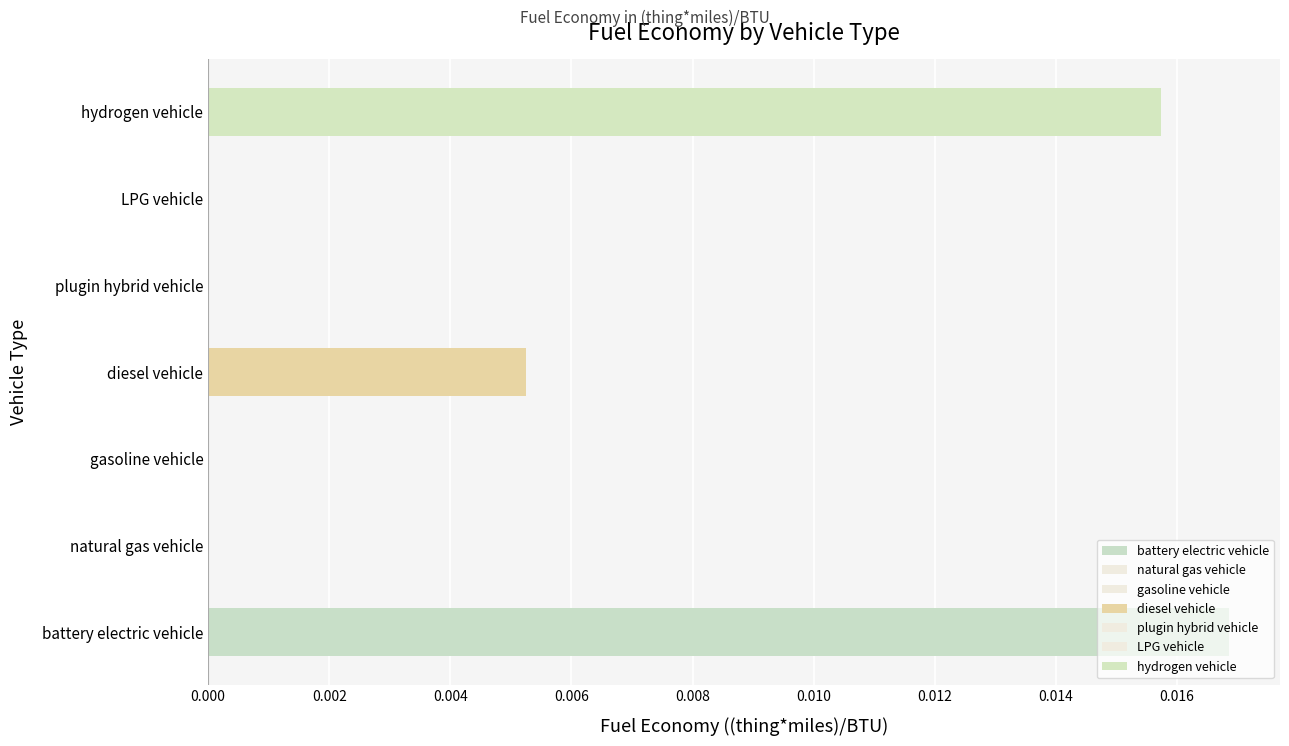

How many values are between 0 and 1?

7